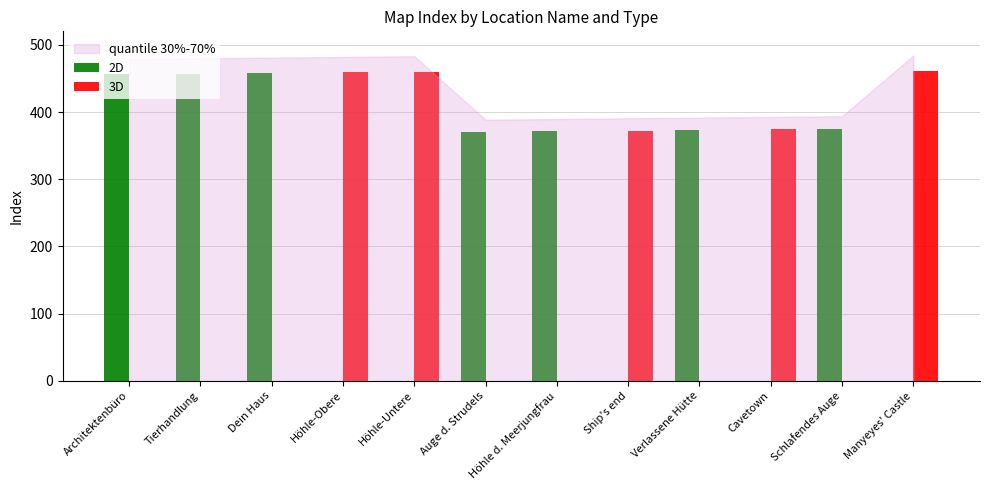

True or false: 2D has a value of 0 at Manyeyes' Castle.

True